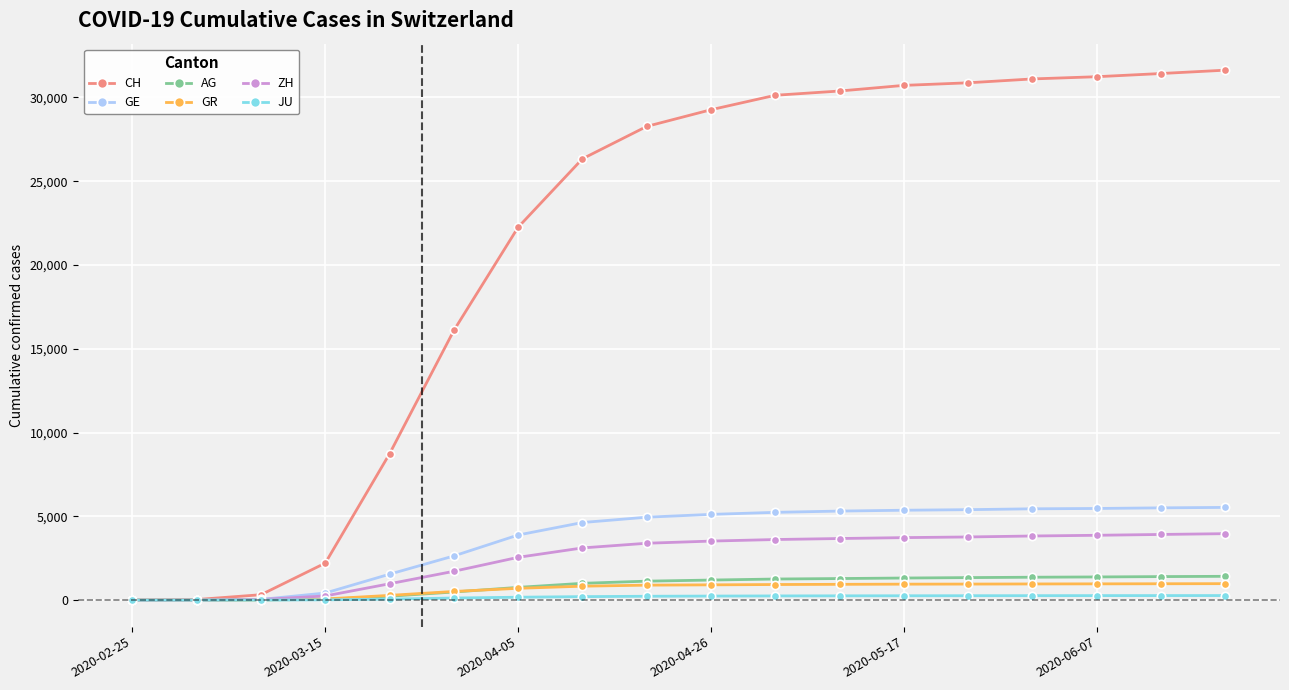

Which series has the largest total across all categories?

CH